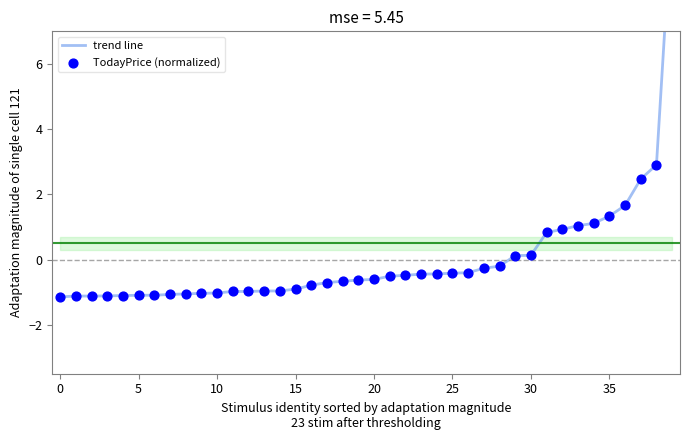

Is the value of TodayPrice (normalized) at 36 greater than the value of trend line at 39?

No